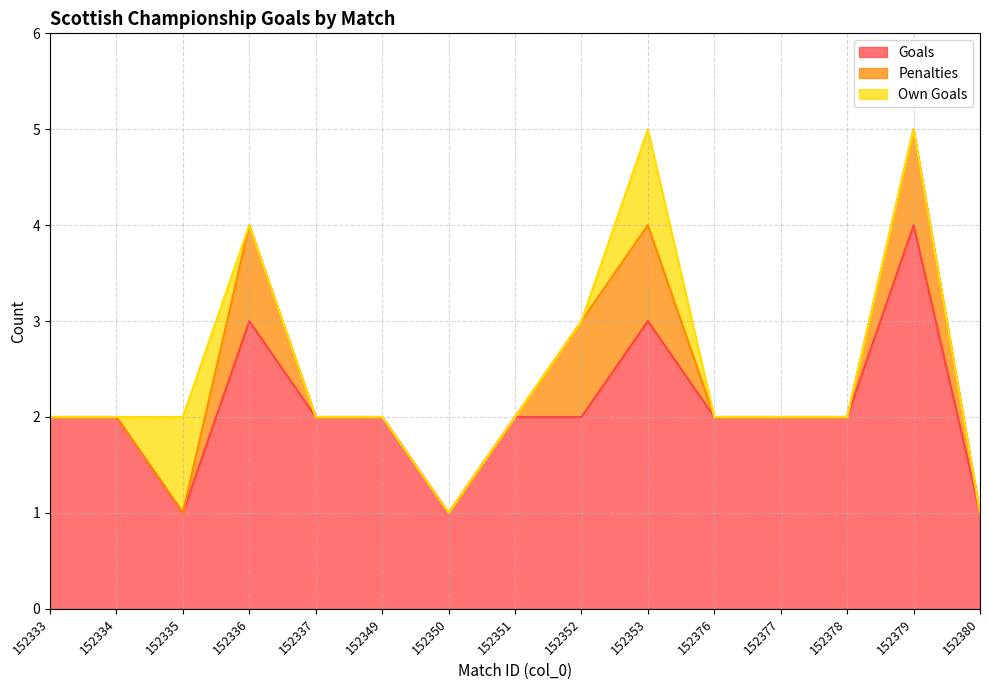

Where is the first local maximum for Penalties?

152336